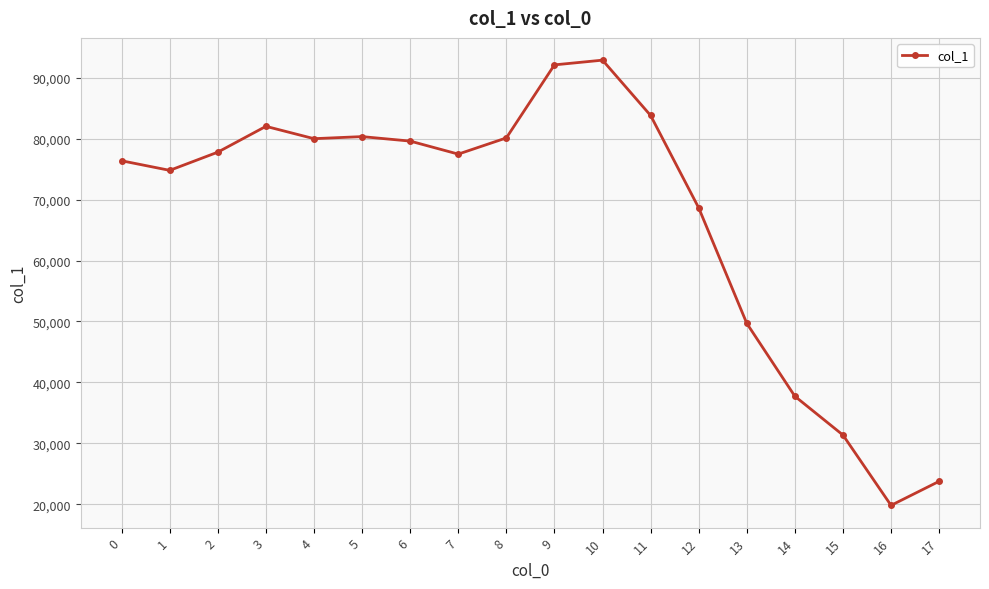

How many lines are shown in the chart?

1